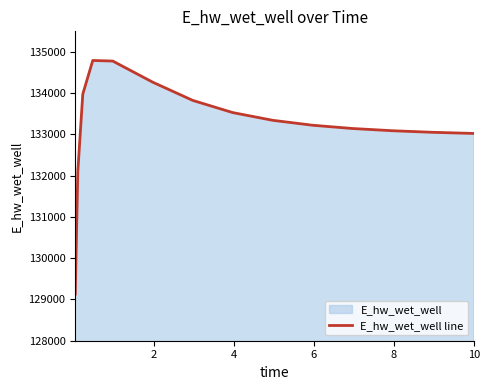

What is the greatest value displayed?

134793.6